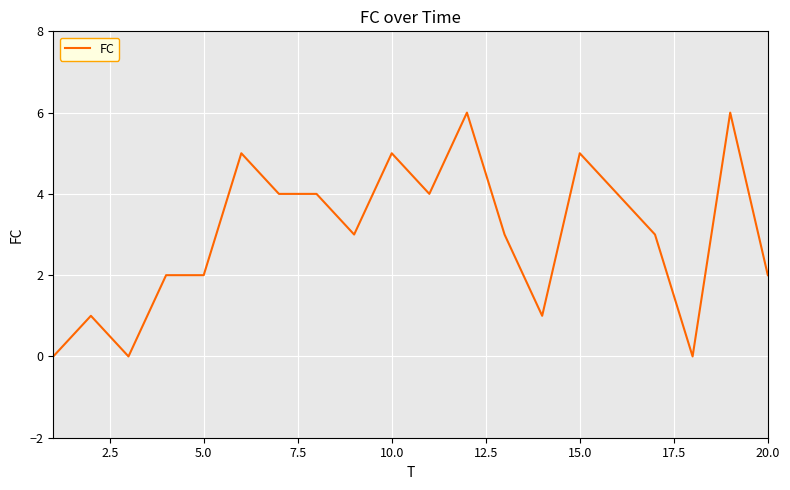

How many lines are shown in the chart?

1